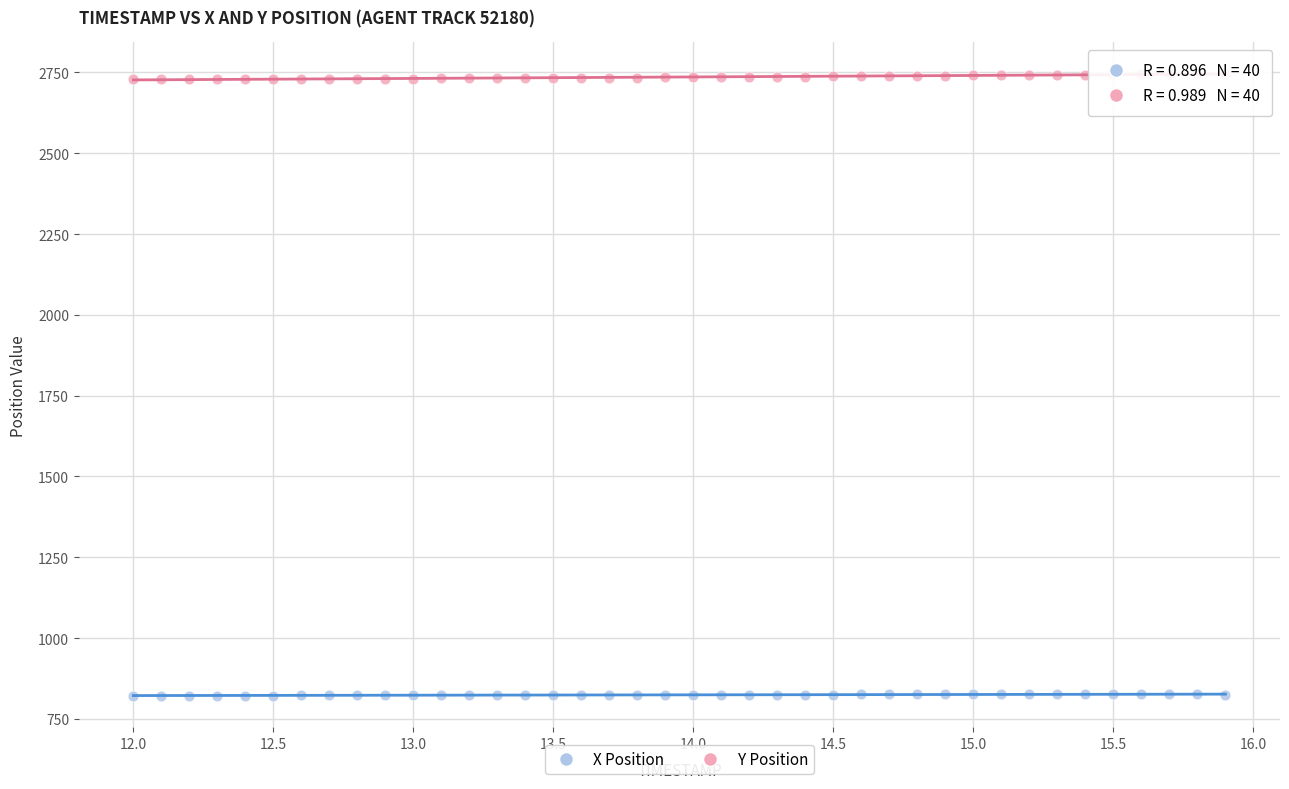

Which series contains the highest Y value?

Y Position